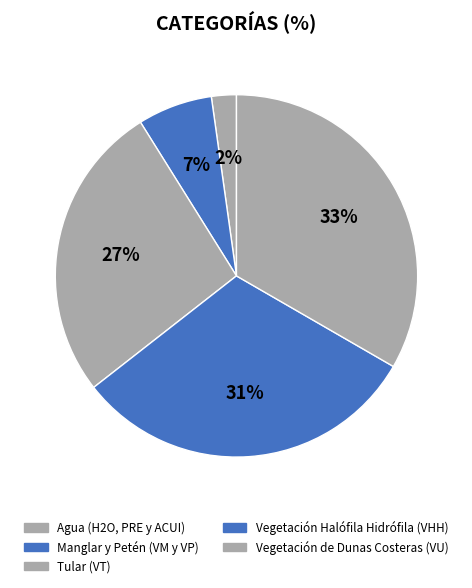

Combined, do Manglar y Petén (VM y VP) and Tular (VT) account for over 50%?

No